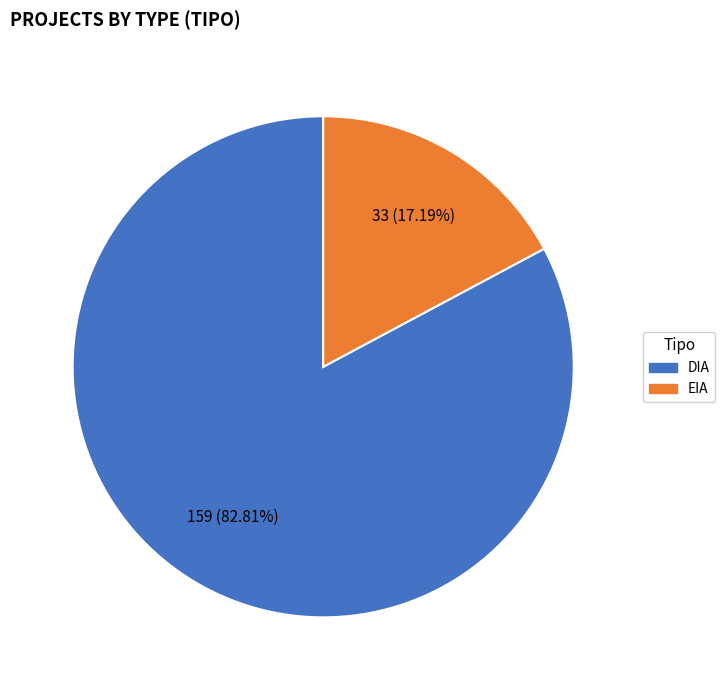

Rank the categories by value from highest to lowest.

DIA, EIA